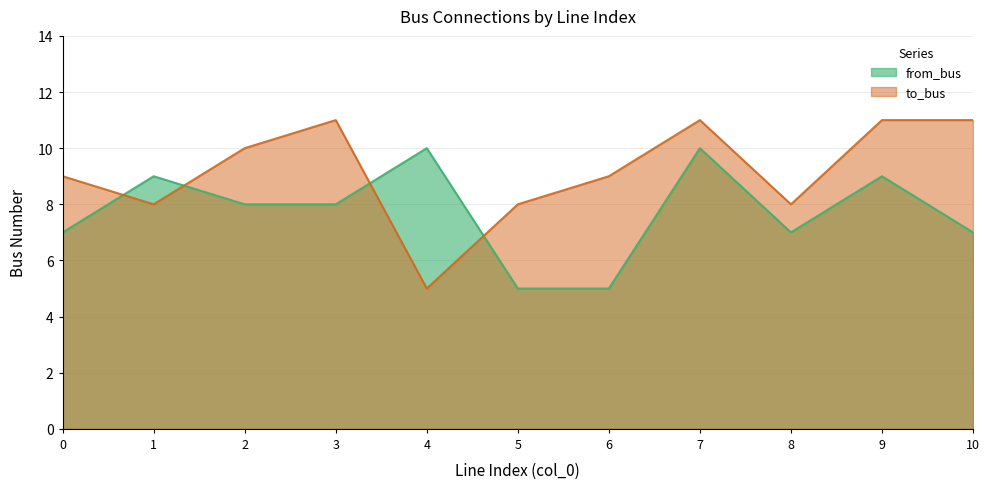

Which series has the largest total across all categories?

to_bus